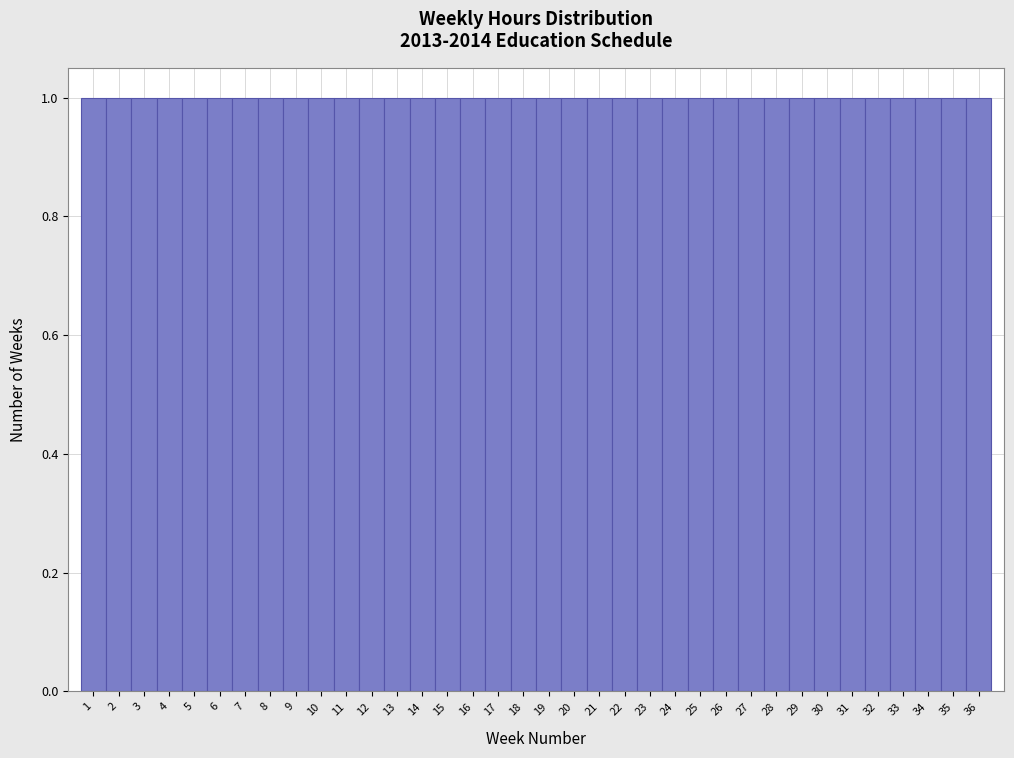

Reading left to right, list every bar in this chart as the range it spans on the x-axis followed by its height. The values are not printed on the chart, so give them approximately, as read against the axis.

0.5 to 1.5: 1
1.5 to 2.5: 1
2.5 to 3.5: 1
3.5 to 4.5: 1
4.5 to 5.5: 1
5.5 to 6.5: 1
6.5 to 7.5: 1
7.5 to 8.5: 1
8.5 to 9.5: 1
9.5 to 10.5: 1
10.5 to 11.5: 1
11.5 to 12.5: 1
12.5 to 13.5: 1
13.5 to 14.5: 1
14.5 to 15.5: 1
15.5 to 16.5: 1
16.5 to 17.5: 1
17.5 to 18.5: 1
18.5 to 19.5: 1
19.5 to 20.5: 1
20.5 to 21.5: 1
21.5 to 22.5: 1
22.5 to 23.5: 1
23.5 to 24.5: 1
24.5 to 25.5: 1
25.5 to 26.5: 1
26.5 to 27.5: 1
27.5 to 28.5: 1
28.5 to 29.5: 1
29.5 to 30.5: 1
30.5 to 31.5: 1
31.5 to 32.5: 1
32.5 to 33.5: 1
33.5 to 34.5: 1
34.5 to 35.5: 1
35.5 to 36.5: 1